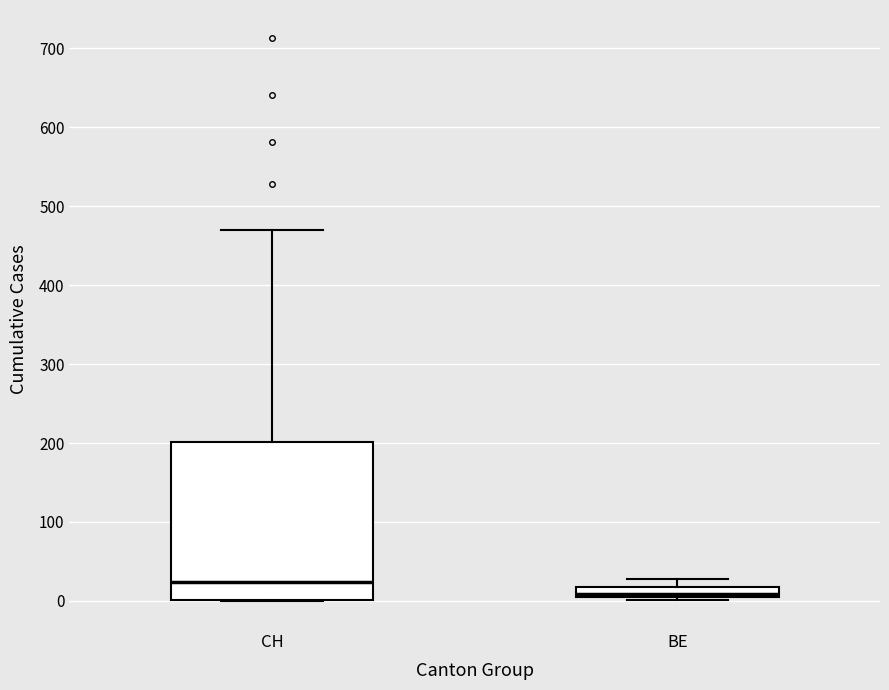

Where does the upper whisker of the box for CH end on the y-axis? The values are not printed on the chart, so give them approximately, as read against the axis.

470